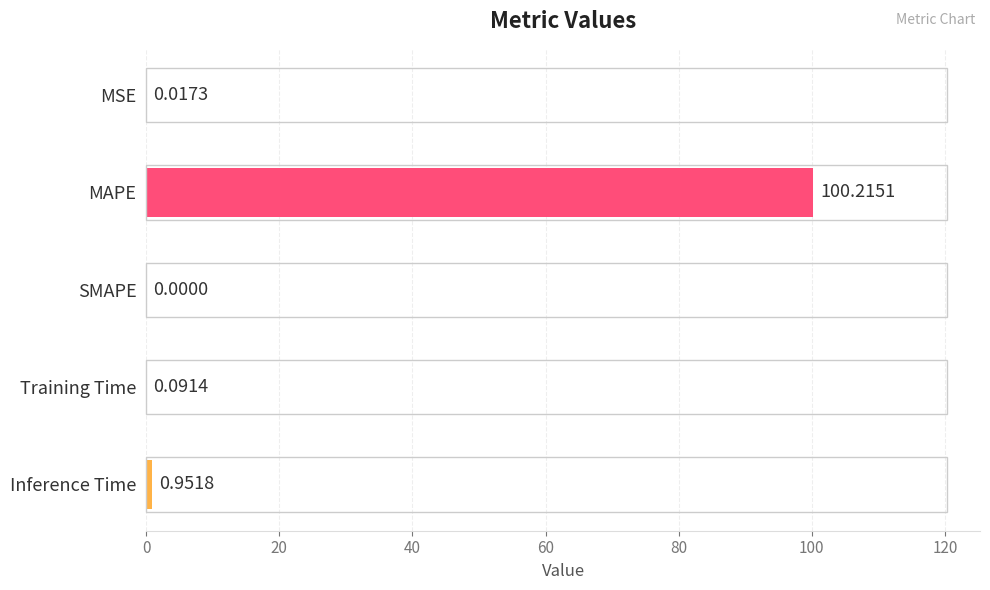

What is the average value?

20.3